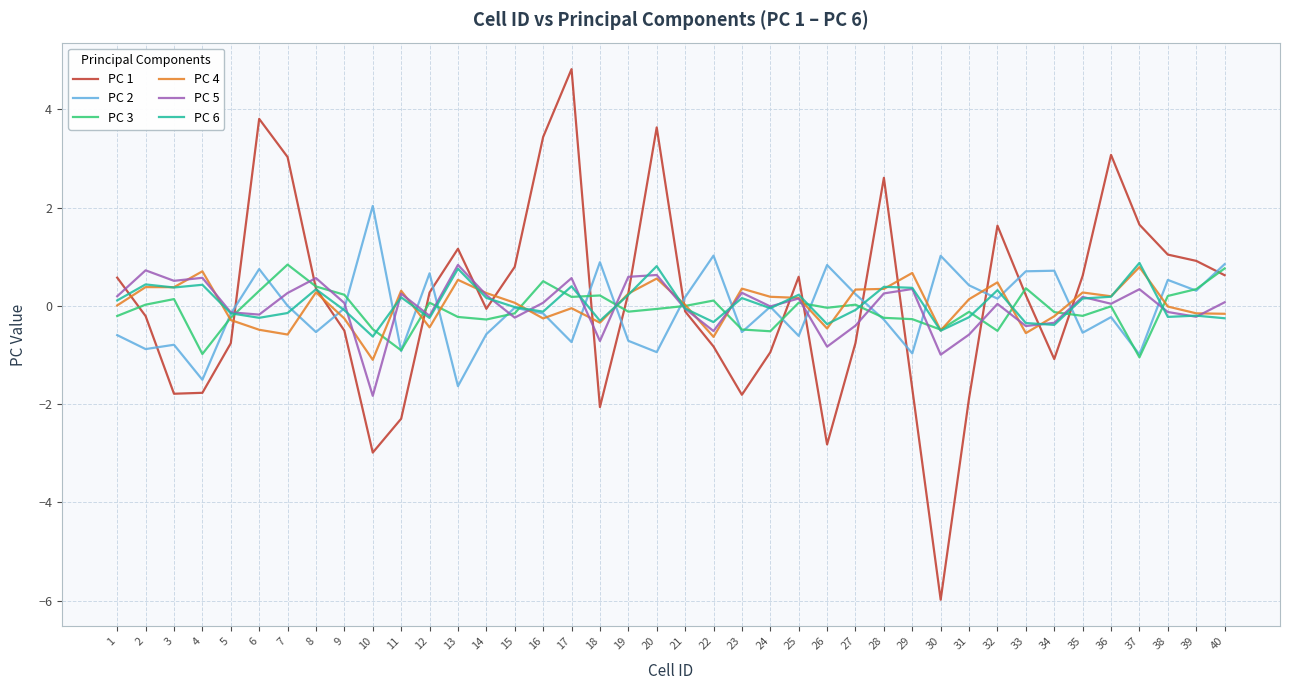

What is the maximum value shown in the chart?

4.8